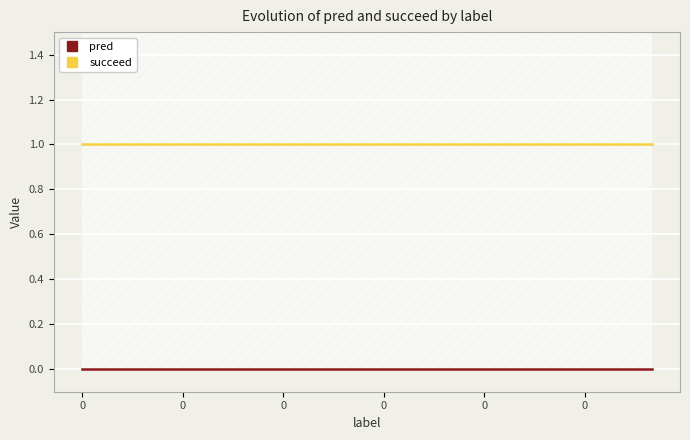

What is the sum of all succeed values?

18